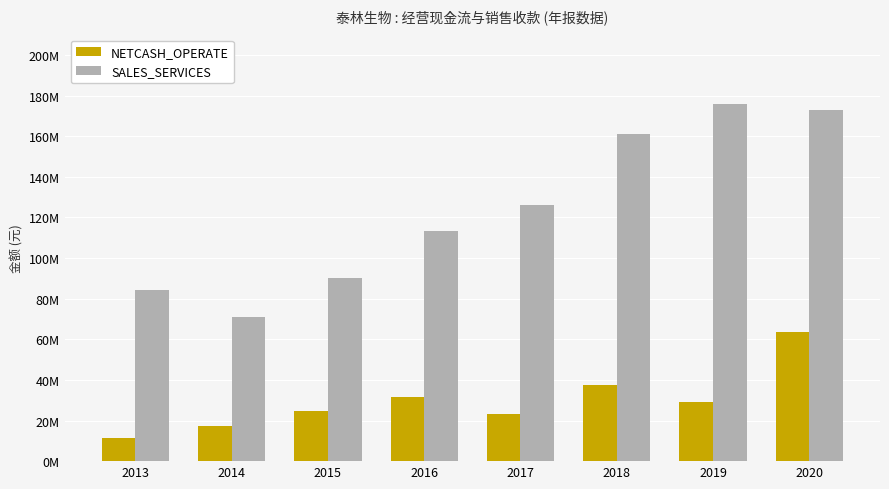

Is it true that SALES_SERVICES equals 173163231.8 at 2020?

True